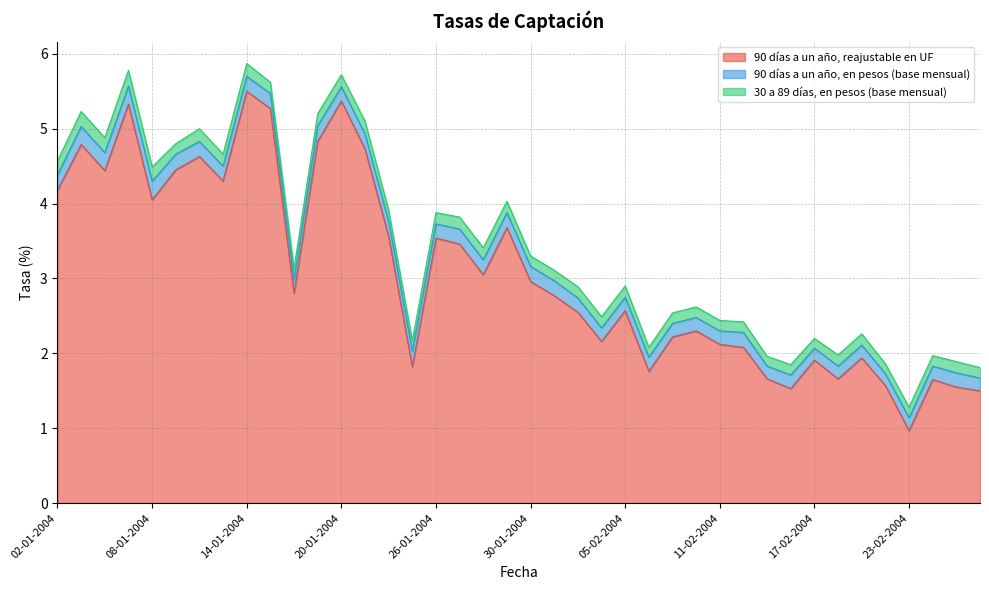

At which category is the sum across all series the highest?

14-01-2004